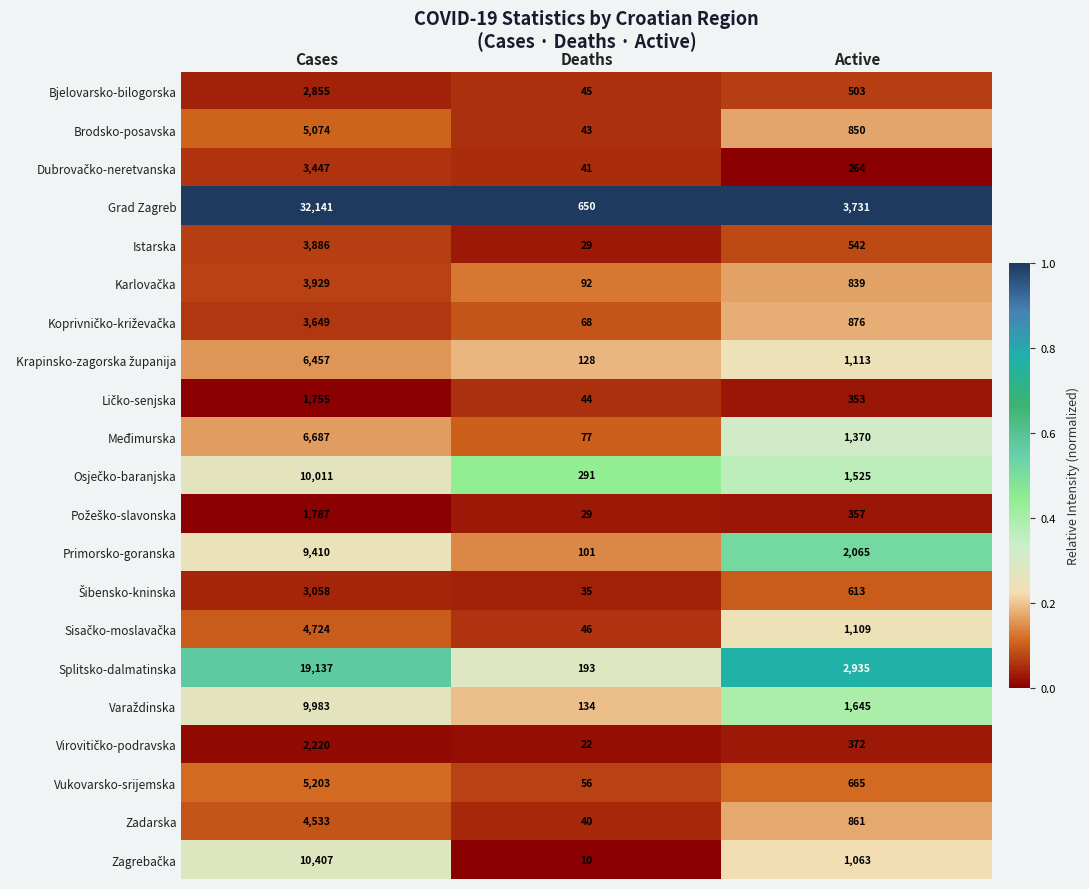

What is the greatest value displayed?

32141